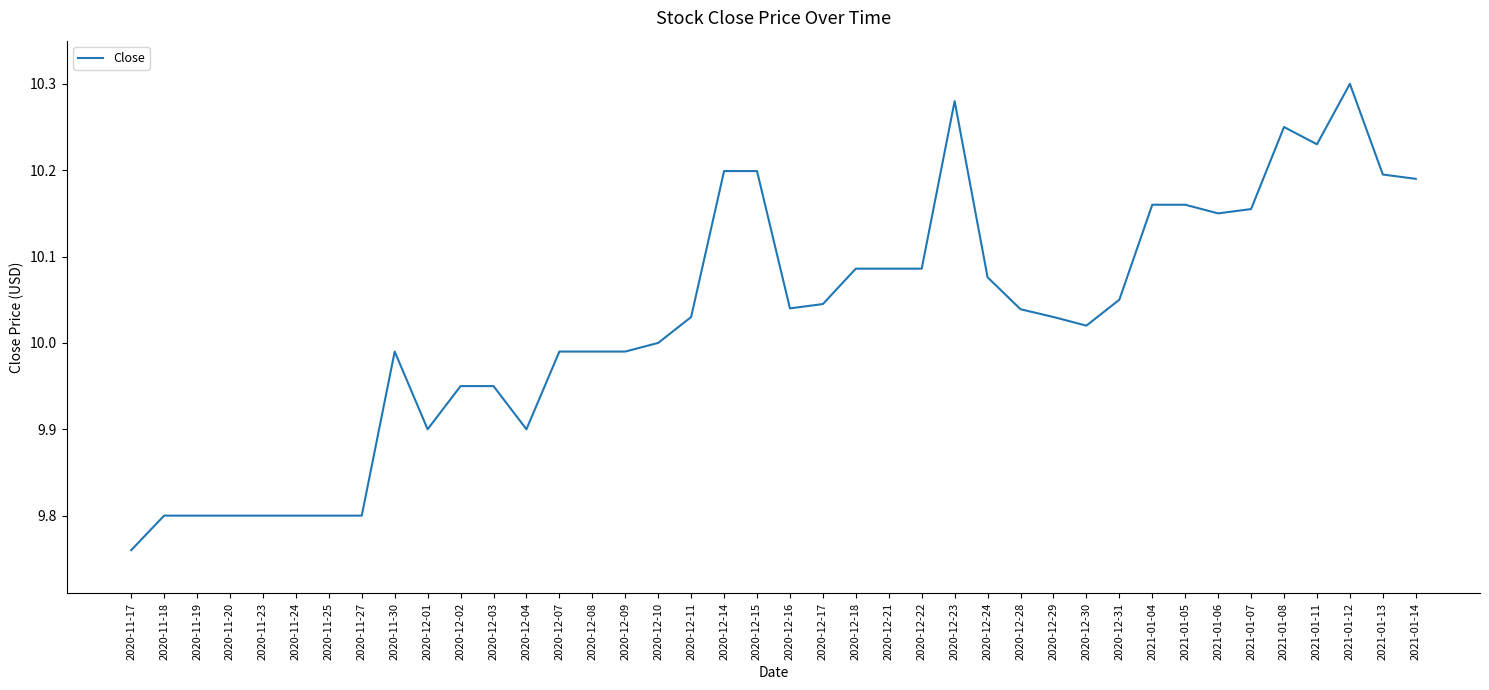

What is the difference between the maximum and minimum values?

0.5